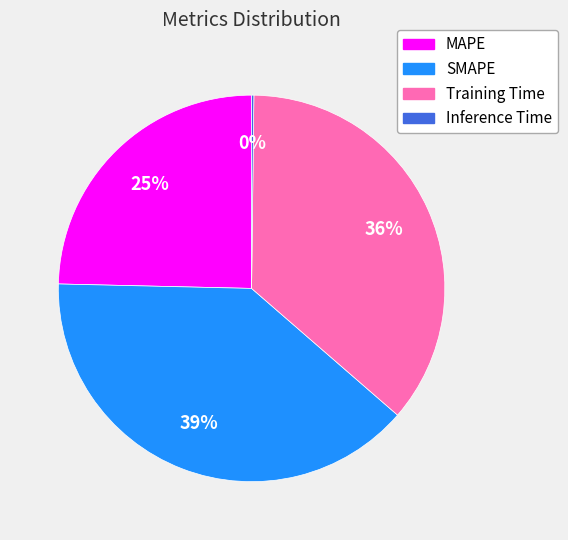

What percentage is the SMAPE slice, to the nearest percent?

39%